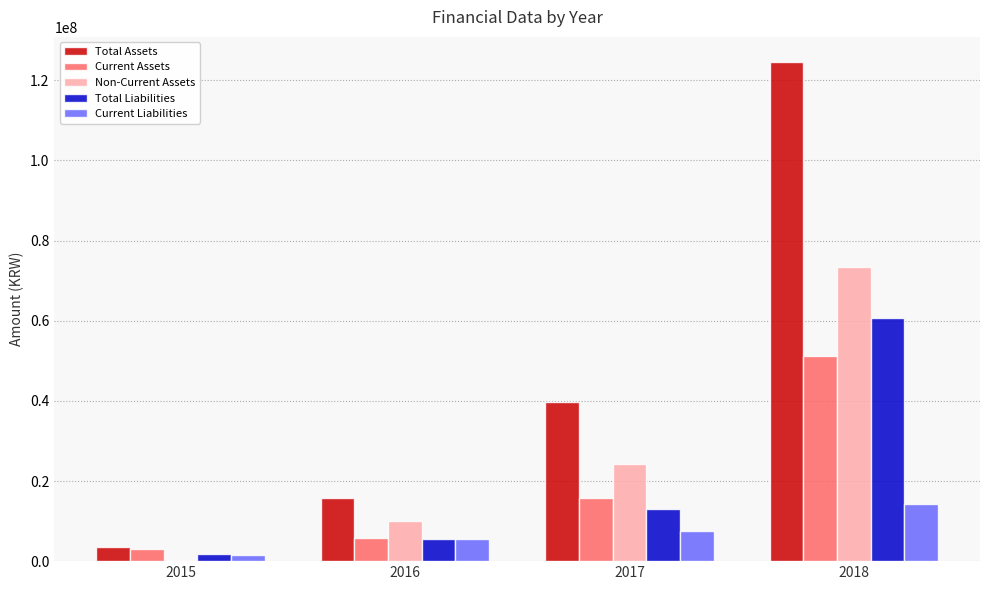

At which category is the sum across all series the highest?

2018